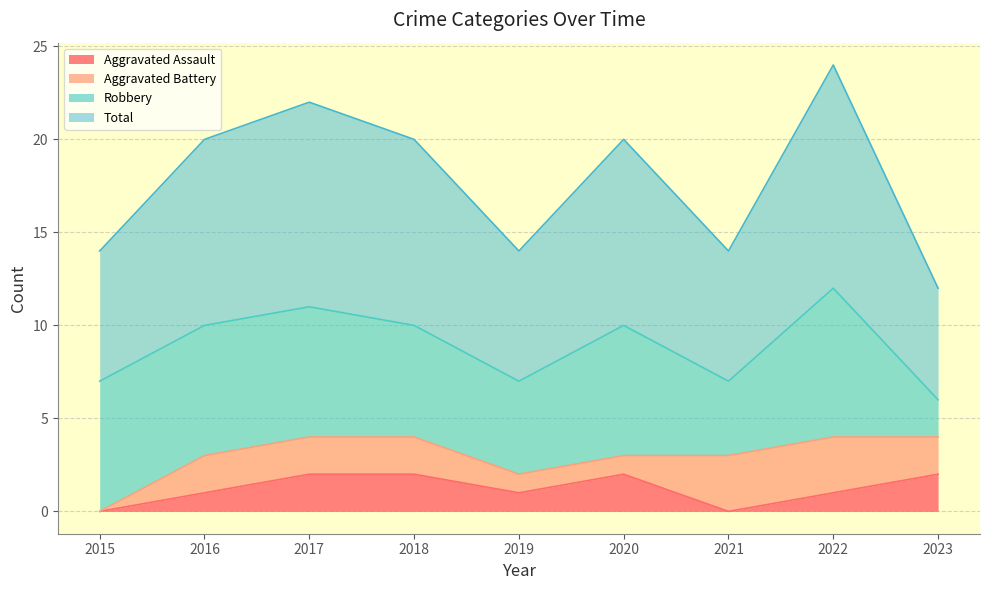

The value of Aggravated Assault at 2016 is 1. True or false?

True